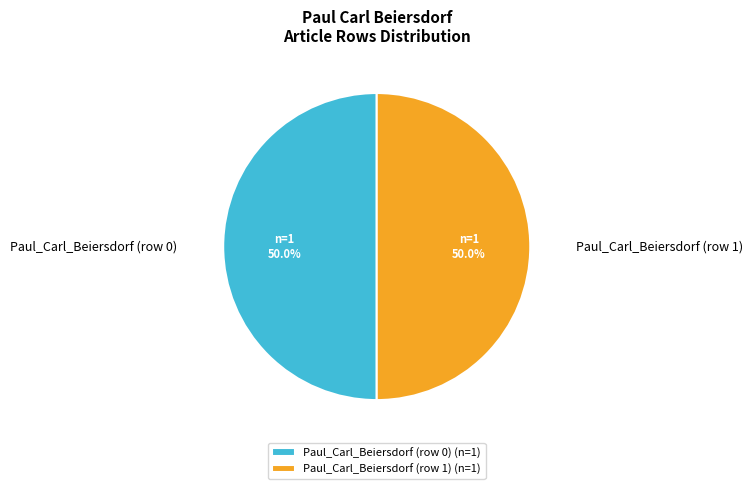

Count the number of slices in the pie.

2